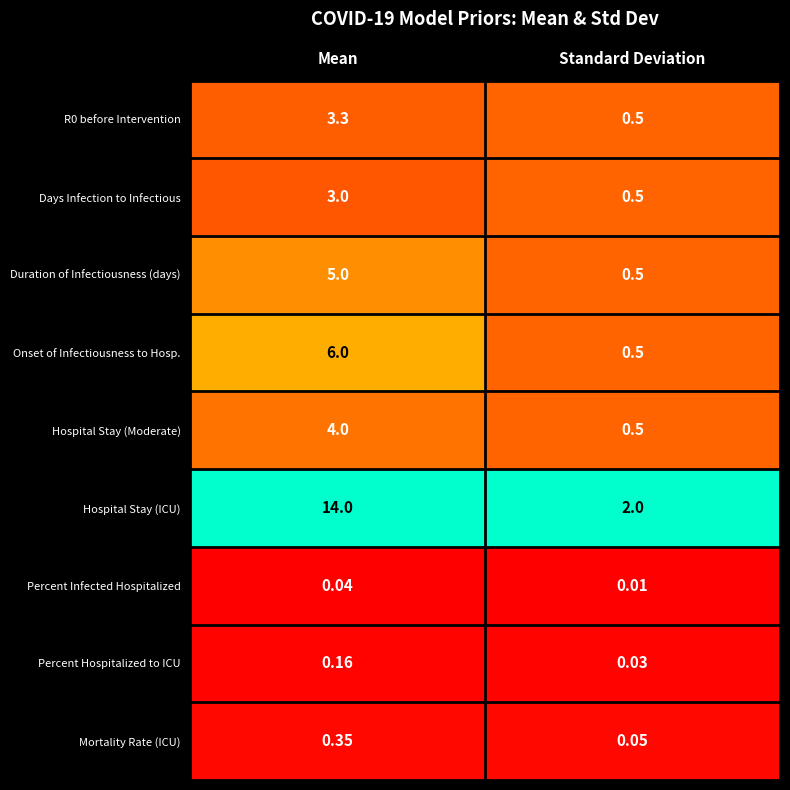

What is the difference between the highest and lowest values at Standard Deviation?

2.0